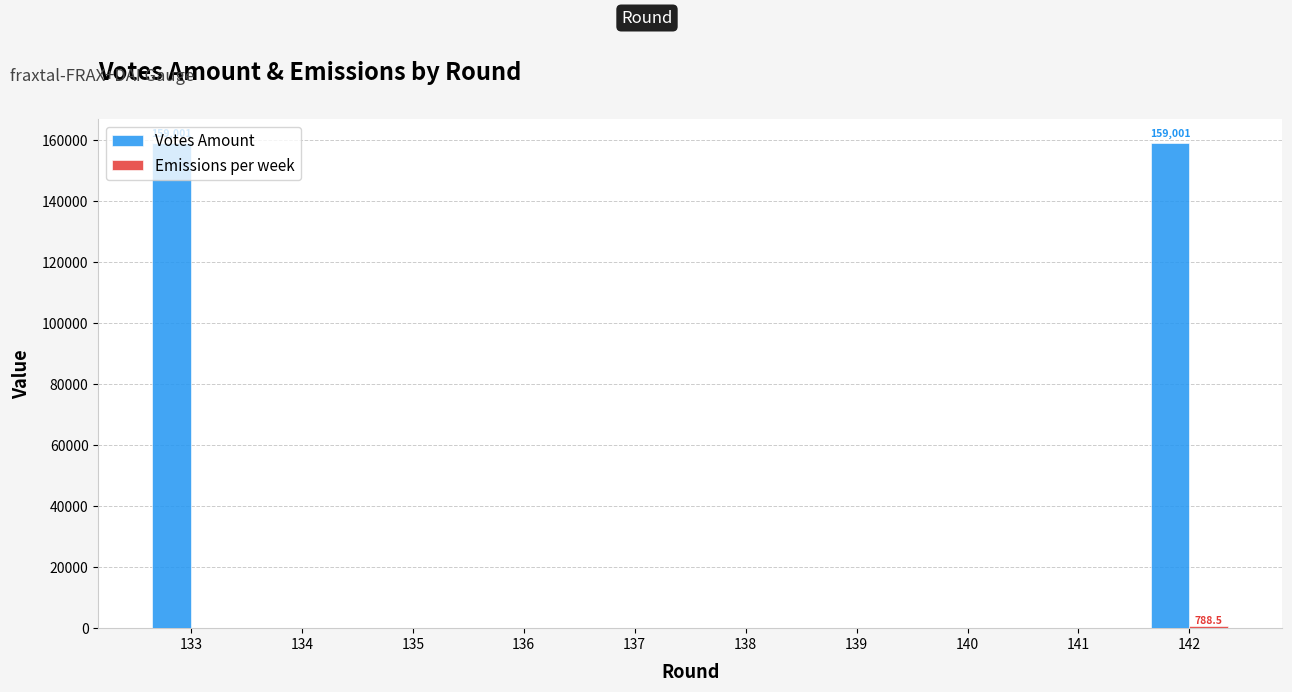

The Votes Amount series shows 103761.5 at 135. True or false?

False